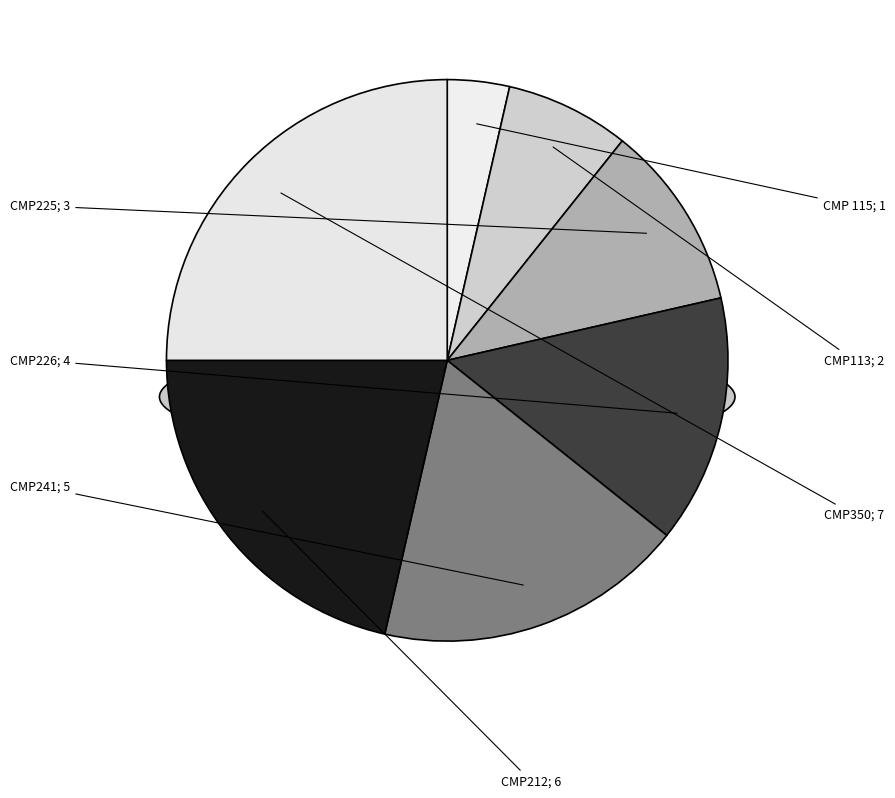

True or false: CMP225 accounts for 11% of the total.

True